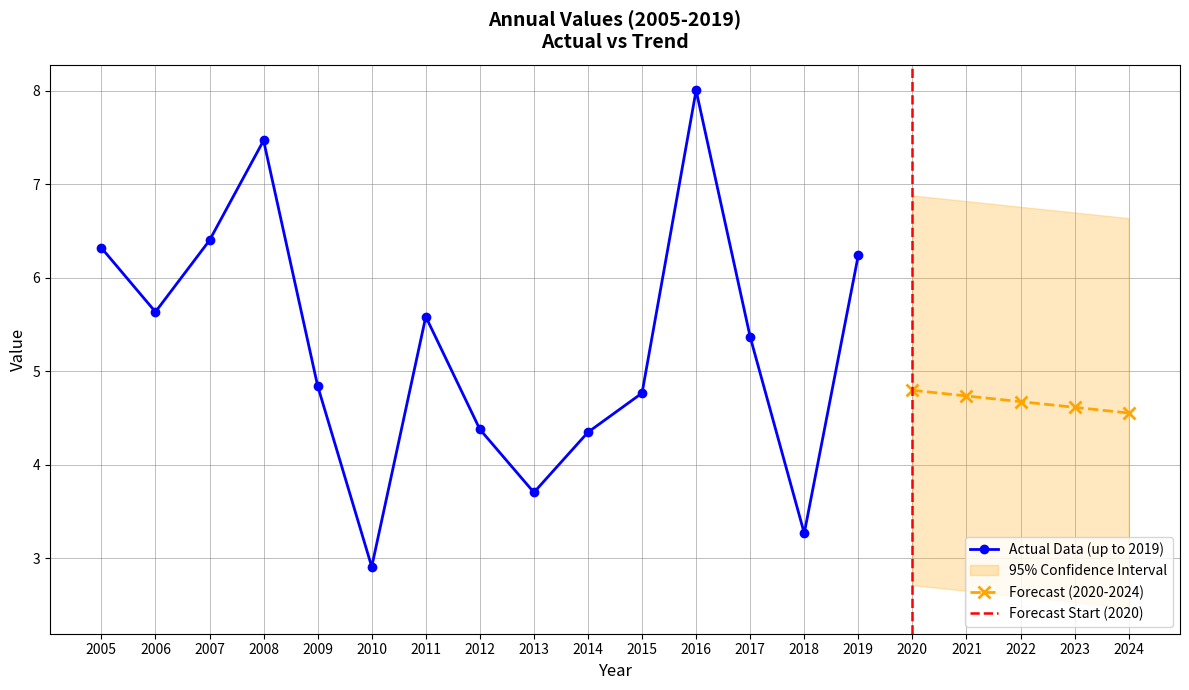

Where does the data first go above 5?

2005